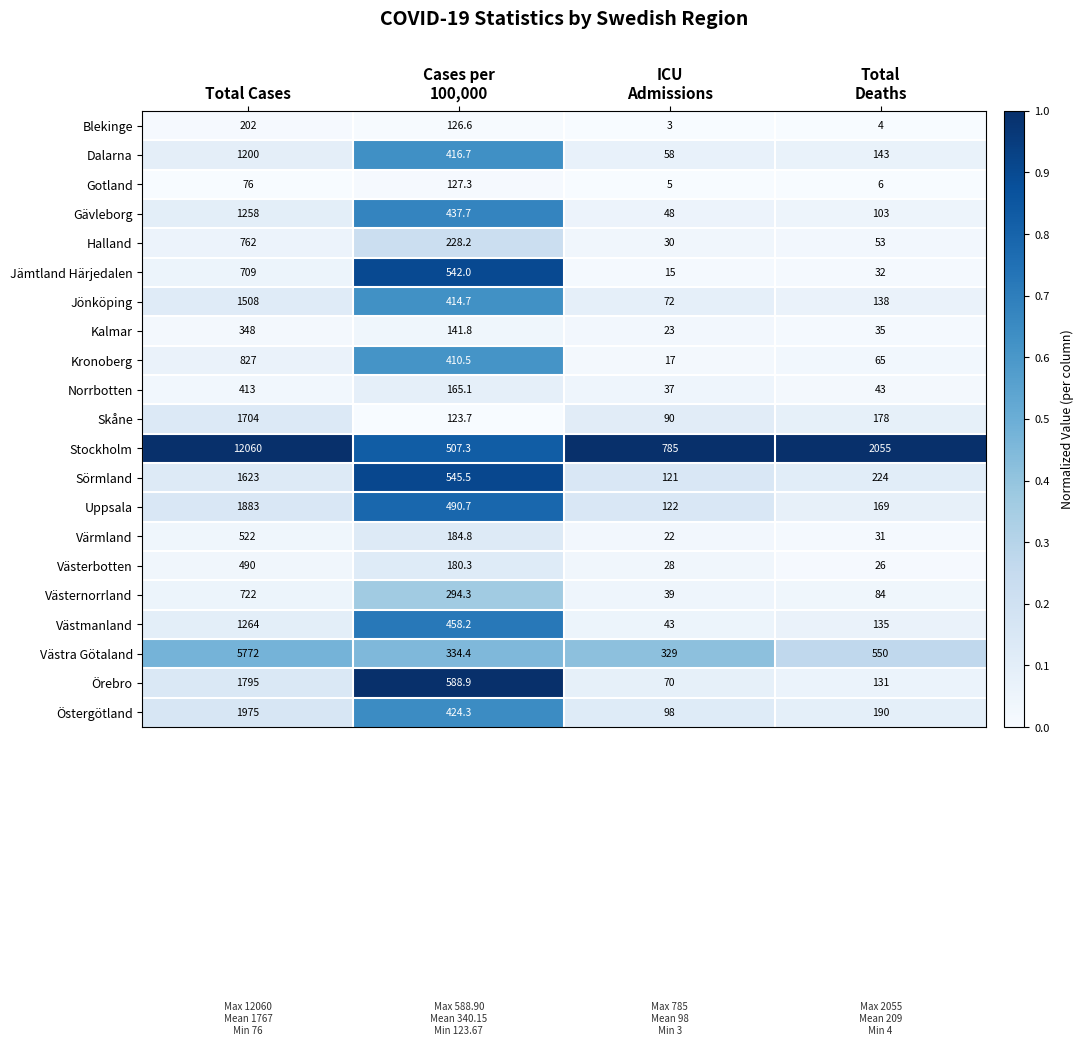

What is the lowest value of the Östergötland series?

98.0